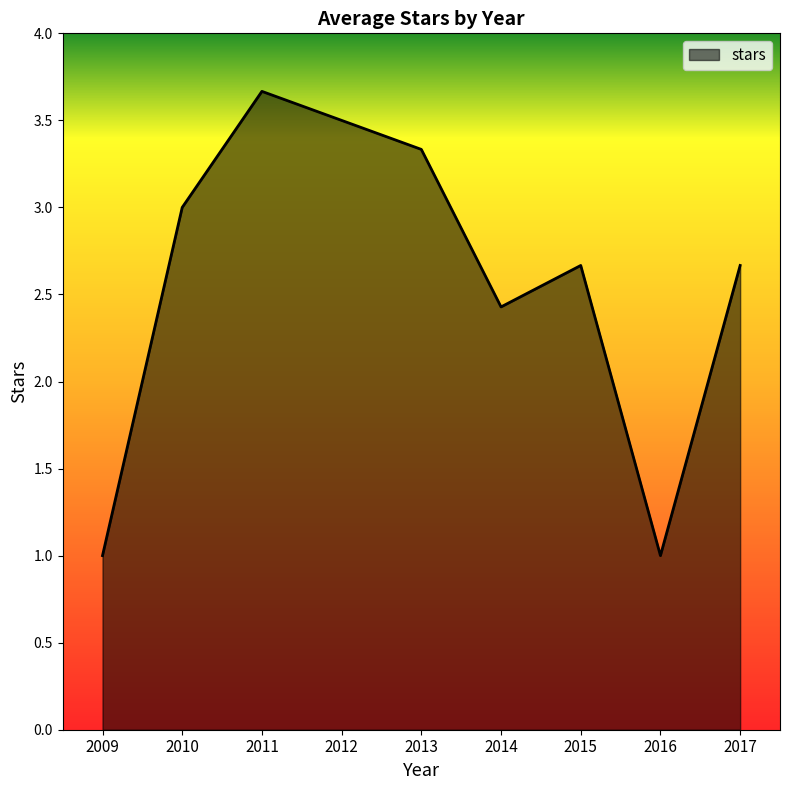

Which has a higher value, 2017 or 2011?

2011